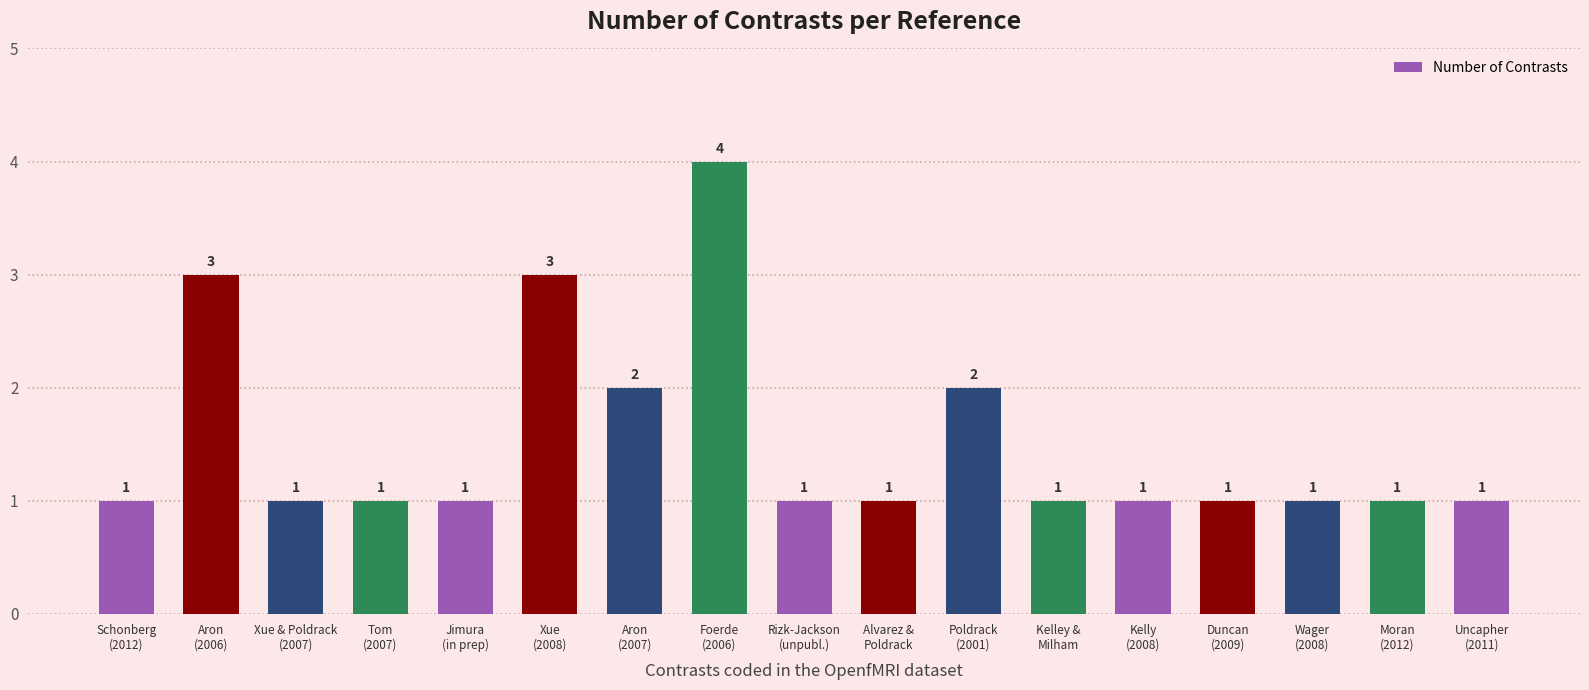

What is the label of the 1st bar from the right?

Uncapher
(2011)